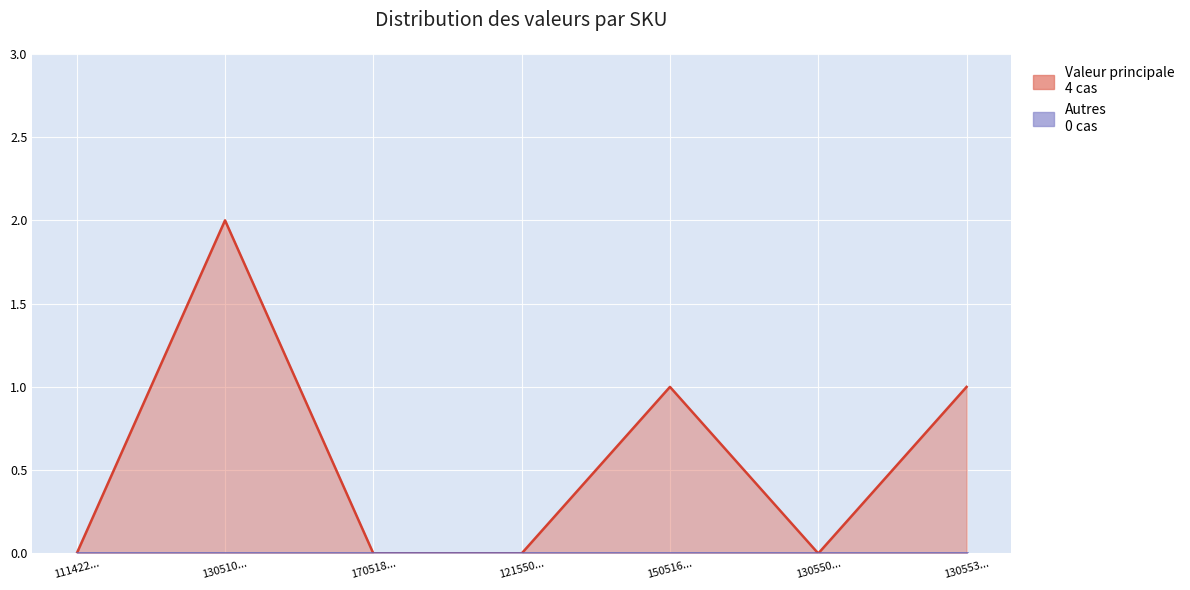

True or false: the data shows 2 at 130510....

True